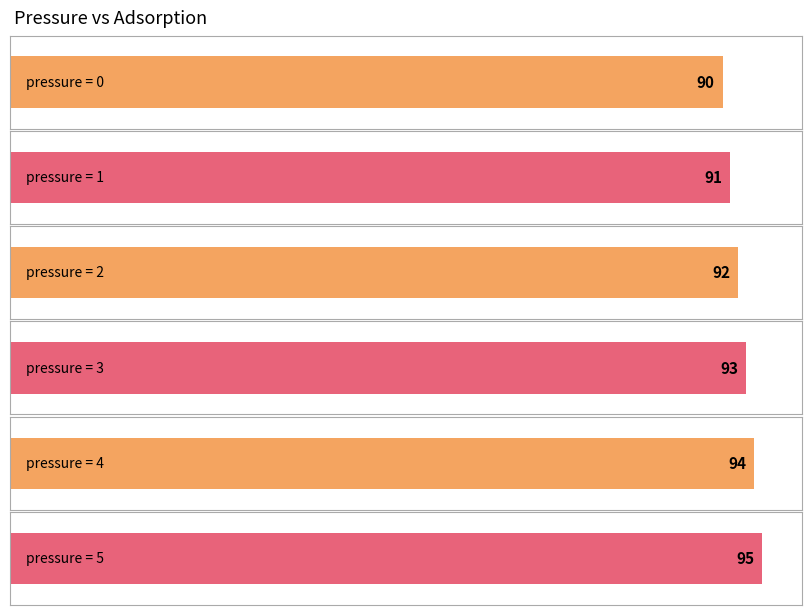

What is the approximate value at 5?

95